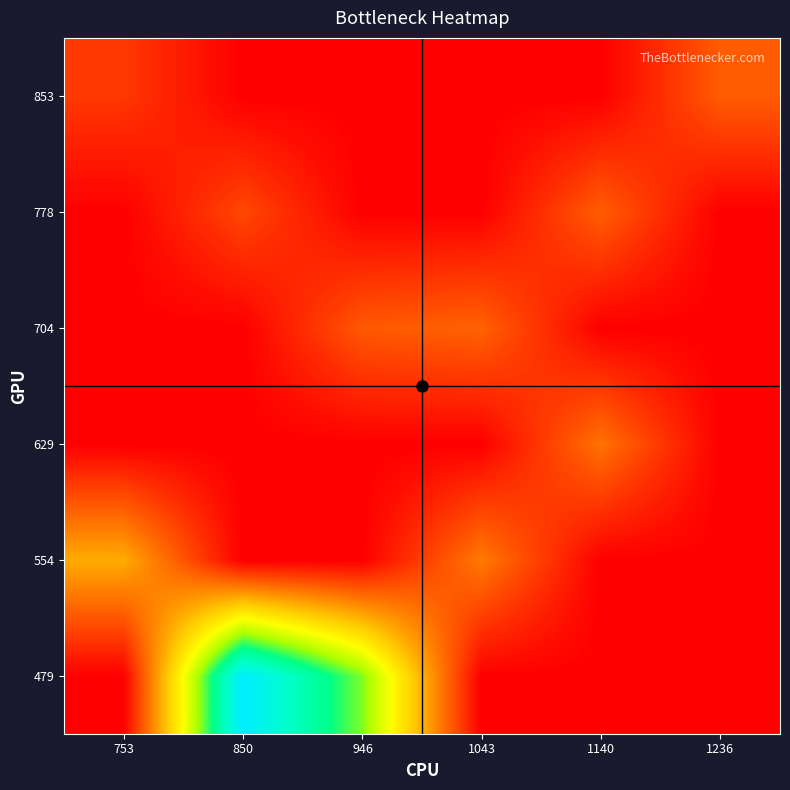

How many data points does each series have?

6